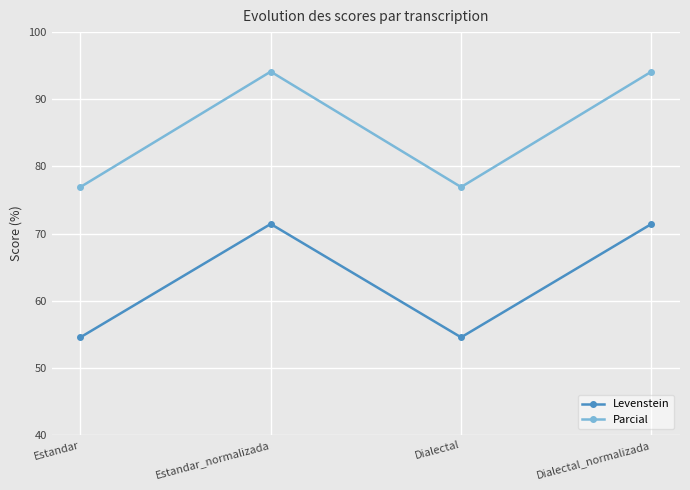

Reading left to right, what are all the values shown in this chart?

Levenstein: Estandar=54.5	Estandar_normalizada=71.4	Dialectal=54.5	Dialectal_normalizada=71.4
Parcial: Estandar=76.9	Estandar_normalizada=94.1	Dialectal=76.9	Dialectal_normalizada=94.1